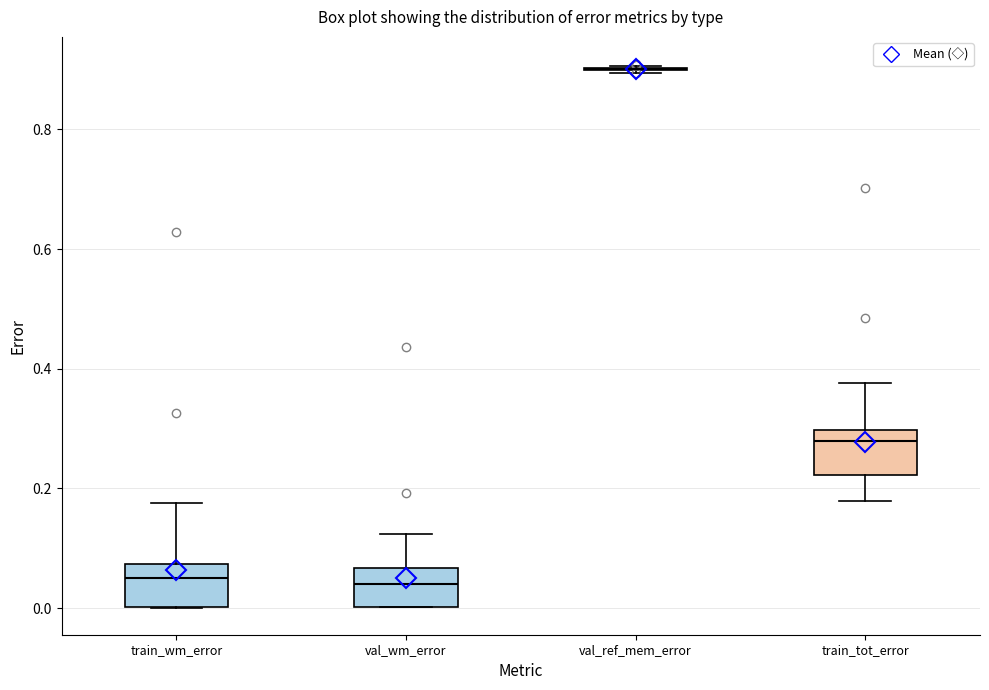

Reading left to right, transcribe this box plot: for each box, give where its median line is, the range the box spans, and where its two whiskers end, as read against the y-axis. The values are not printed on the chart, so give them approximately, as read against the axis.

train_wm_error: median 0.06, box 0.00 to 0.08, whiskers 0.00 to 0.18
val_wm_error: median 0.04, box 0.00 to 0.06, whiskers 0.00 to 0.12
val_ref_mem_error: box collapsed to a line at 0.90, whiskers 0.90 to 0.90
train_tot_error: median 0.28, box 0.22 to 0.30, whiskers 0.18 to 0.38